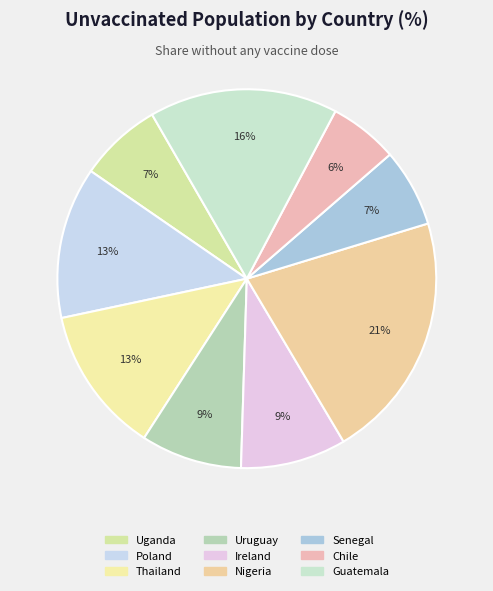

To the nearest percent, what percentage of the pie is Nigeria?

21%